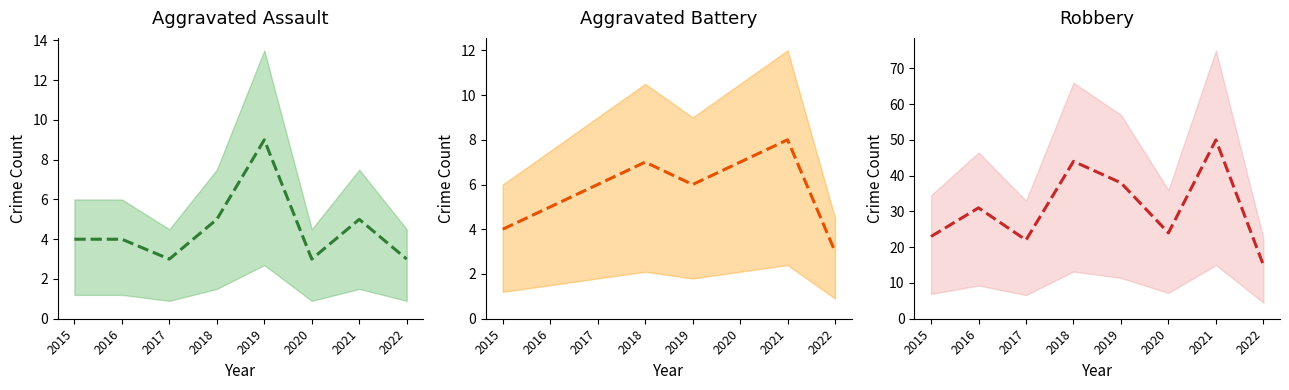

At how many categories does at least one series exceed 16?

7